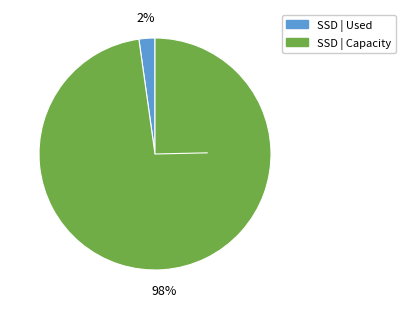

To the nearest percent, what is the average slice percentage?

50%